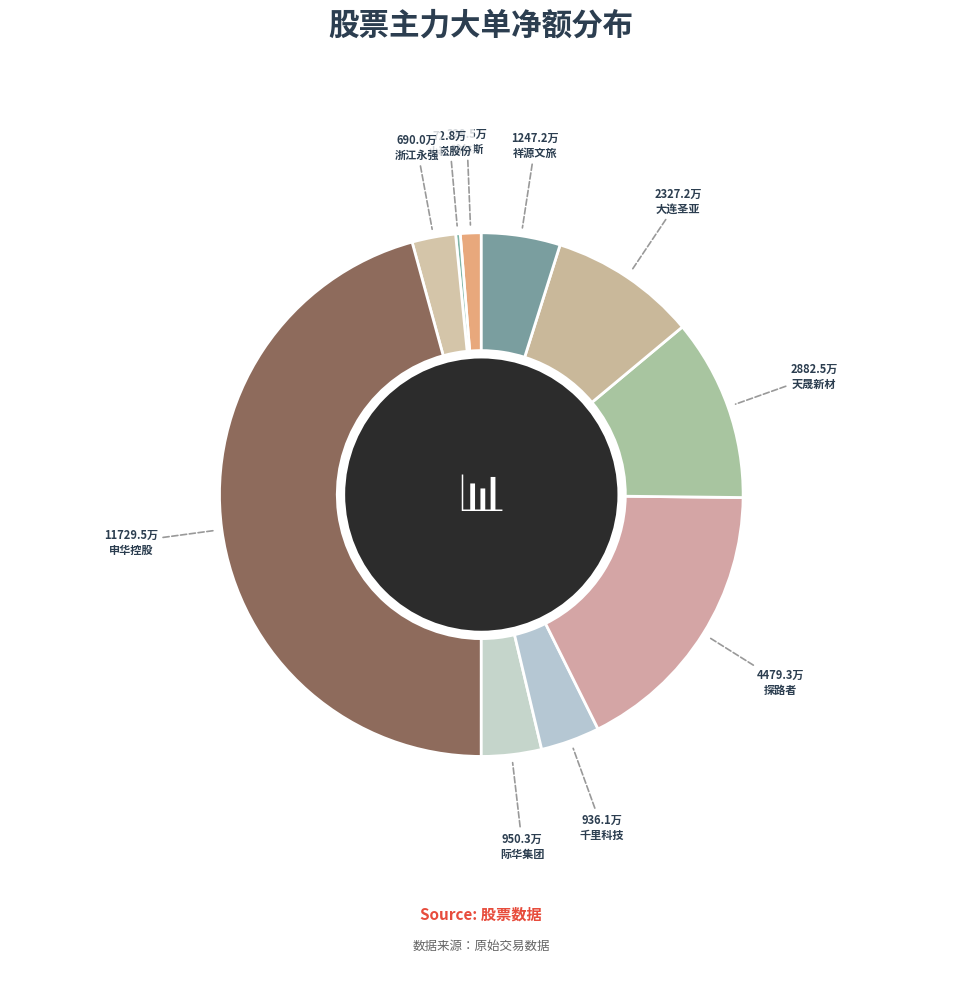

To the nearest percent, what is the difference between the largest and smallest slice percentages?

48%